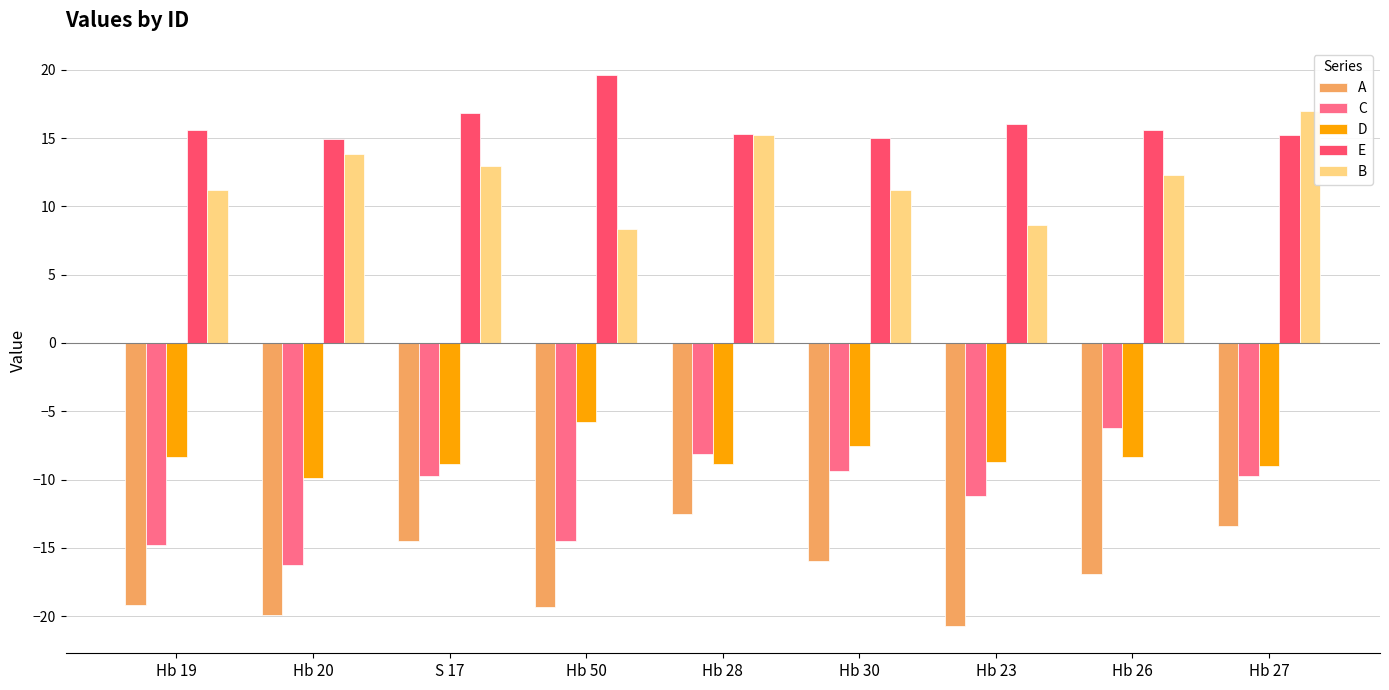

At how many categories does at least one series exceed 9?

9